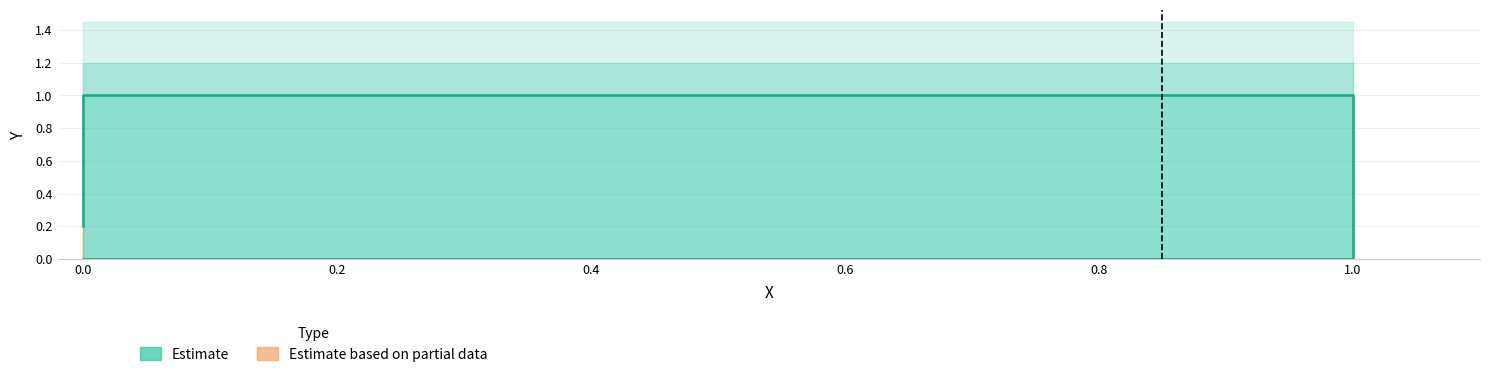

Count the number of values greater than 0.

3